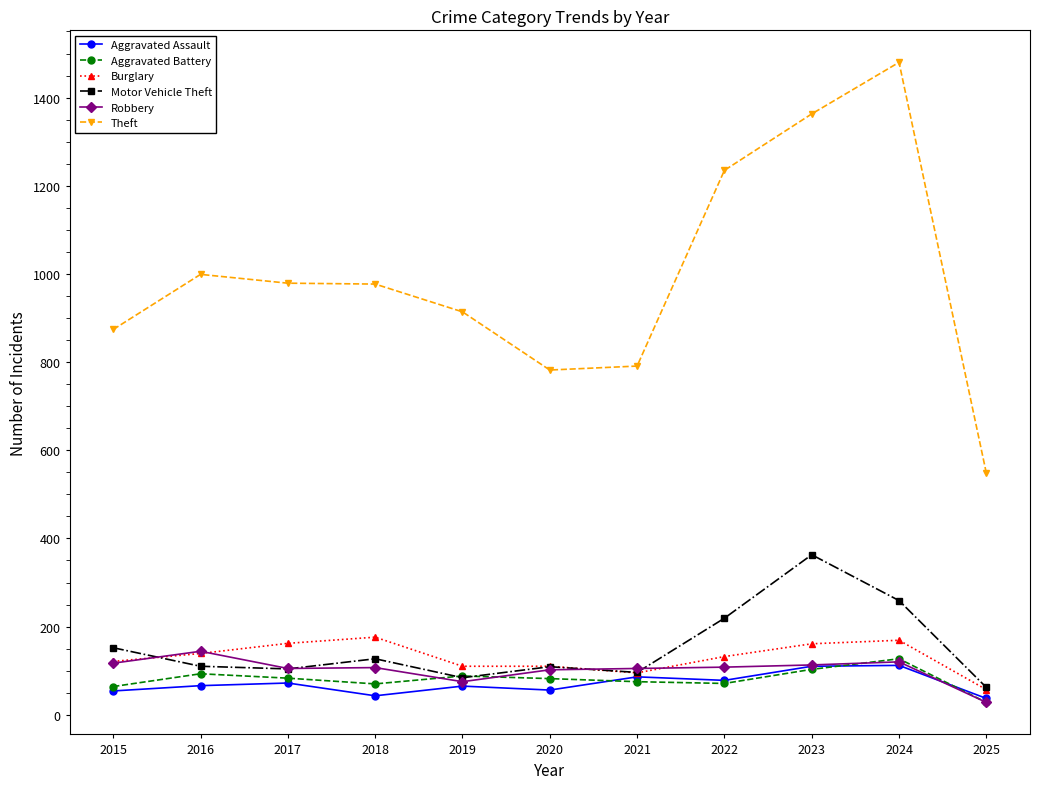

True or false: Burglary and Theft intersect in this chart.

False